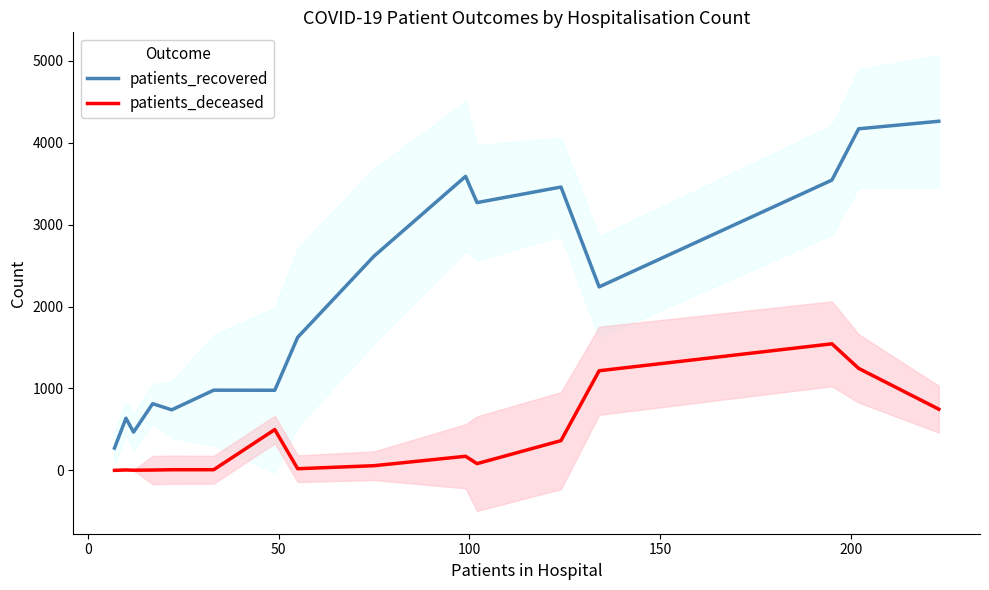

What is the difference between the maximum and second lowest values in the patients_deceased series?

1543